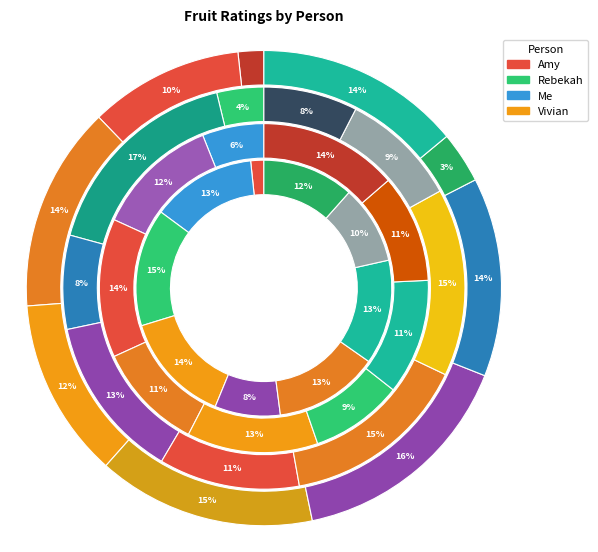

Do Strawberry and Peach together represent more than half of the pie?

No